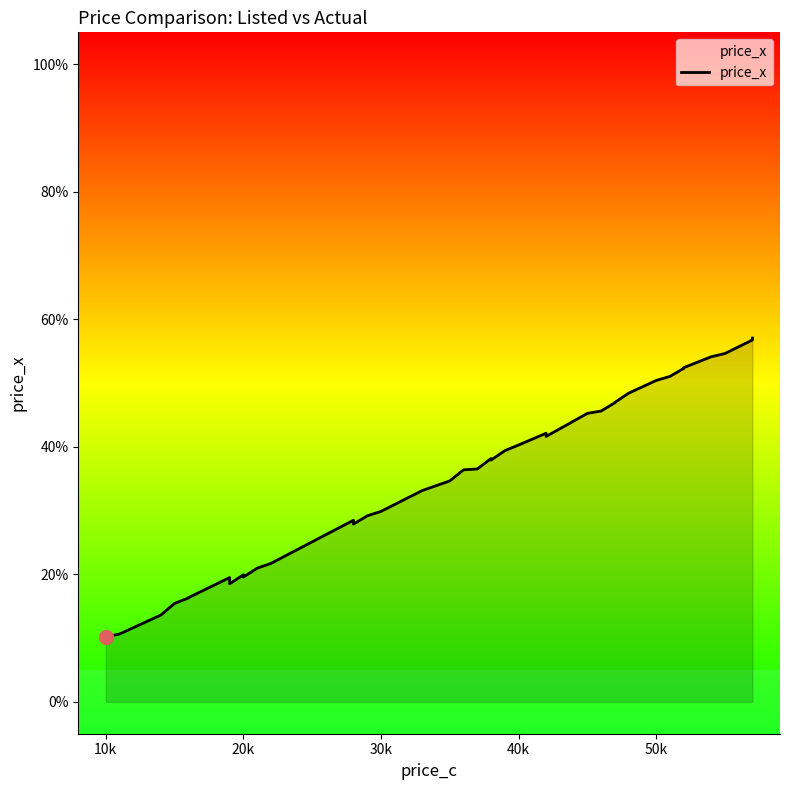

The chart shows a value of 66.5 at 31. True or false?

False